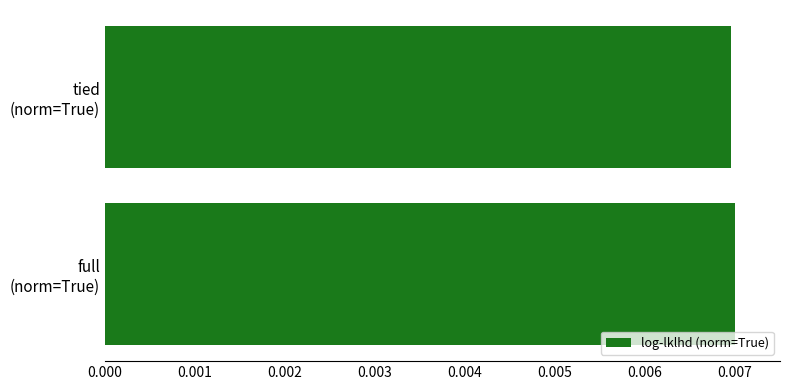

How many data points does each series have?

2